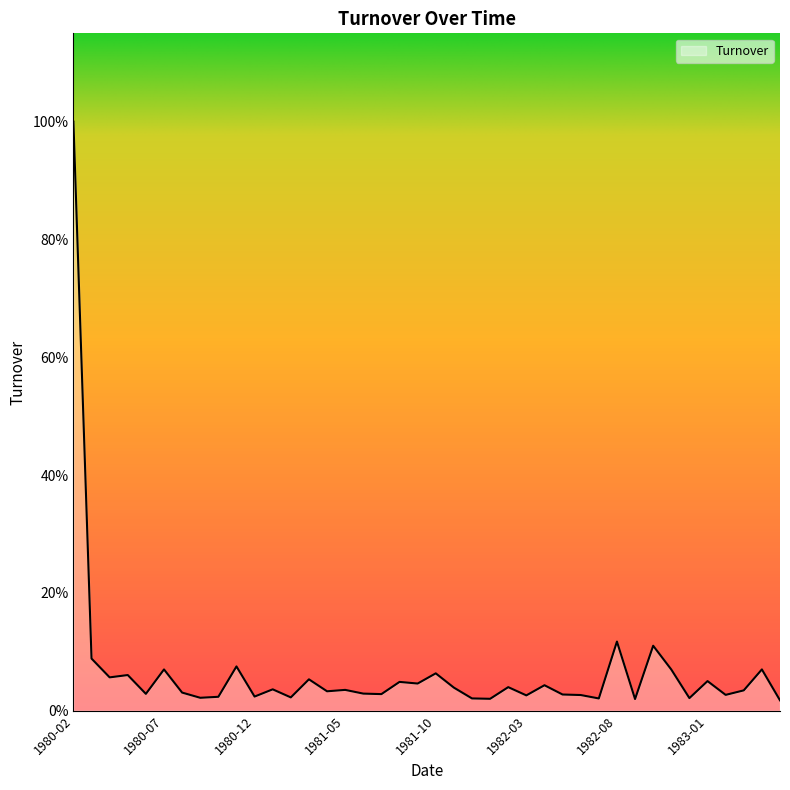

Does the chart have visible grid lines?

No